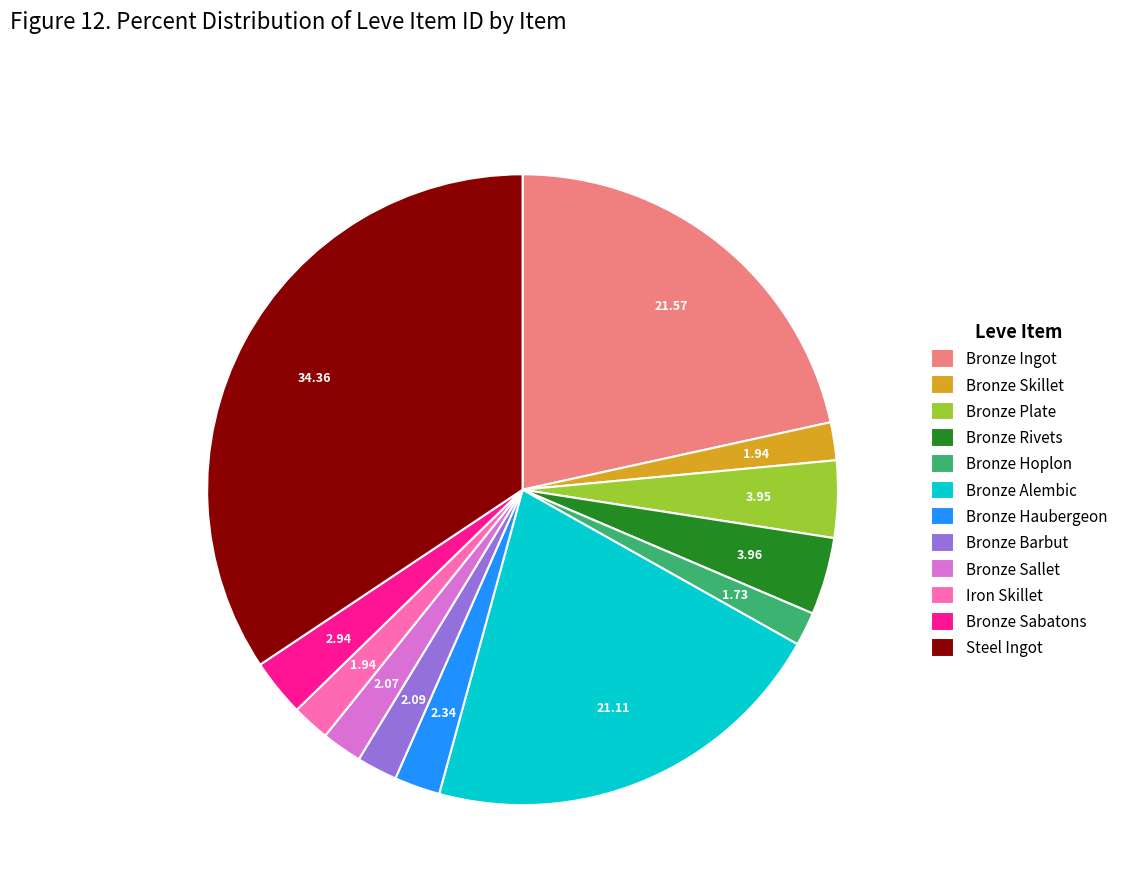

Between Bronze Rivets and Bronze Hoplon, which is larger?

Bronze Rivets